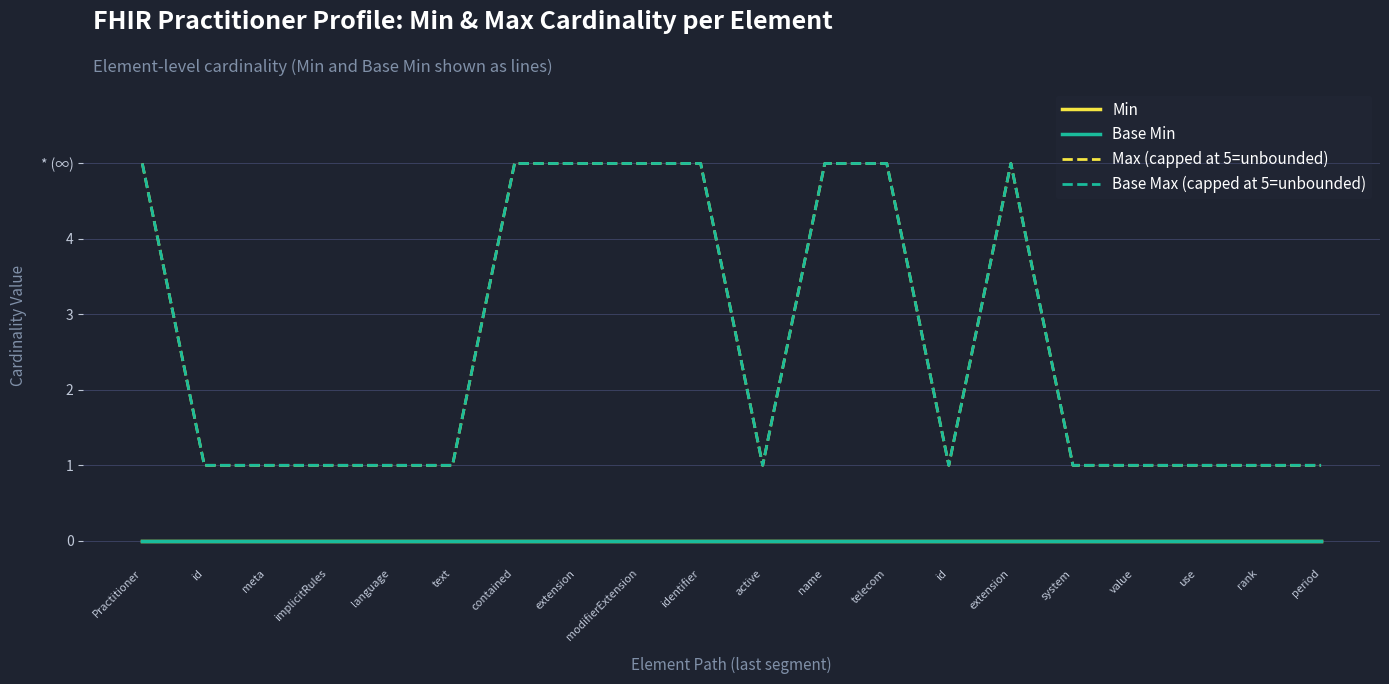

Does the chart have visible grid lines?

Yes